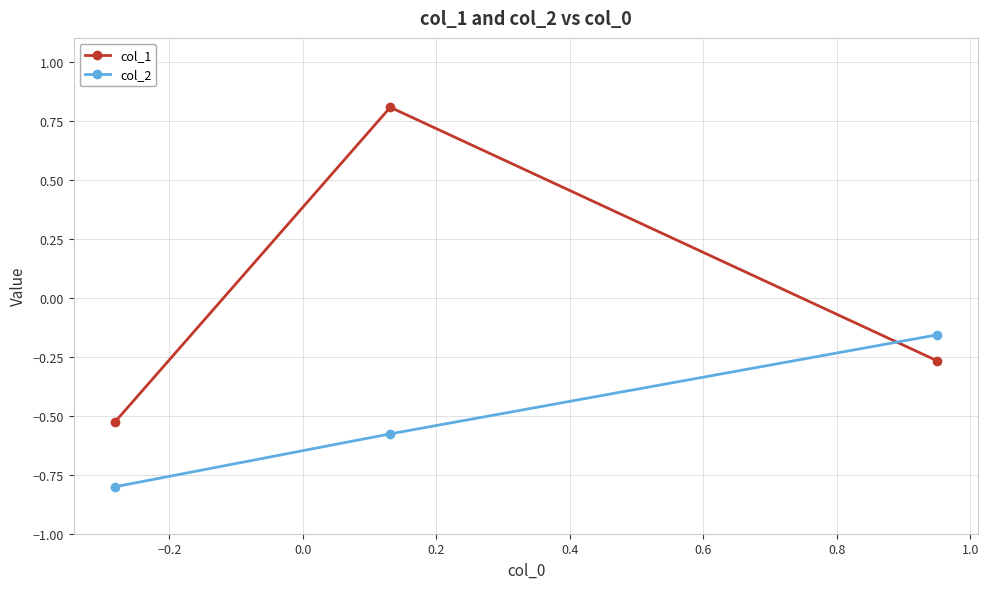

List the series in order of their overall mean, lowest first.

col_2, col_1